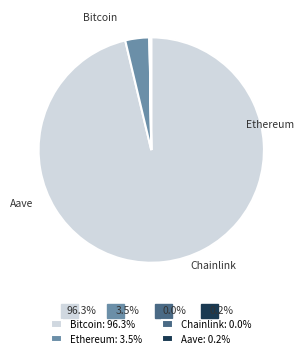

The Chainlink slice represents 9% of the pie. True or false?

False